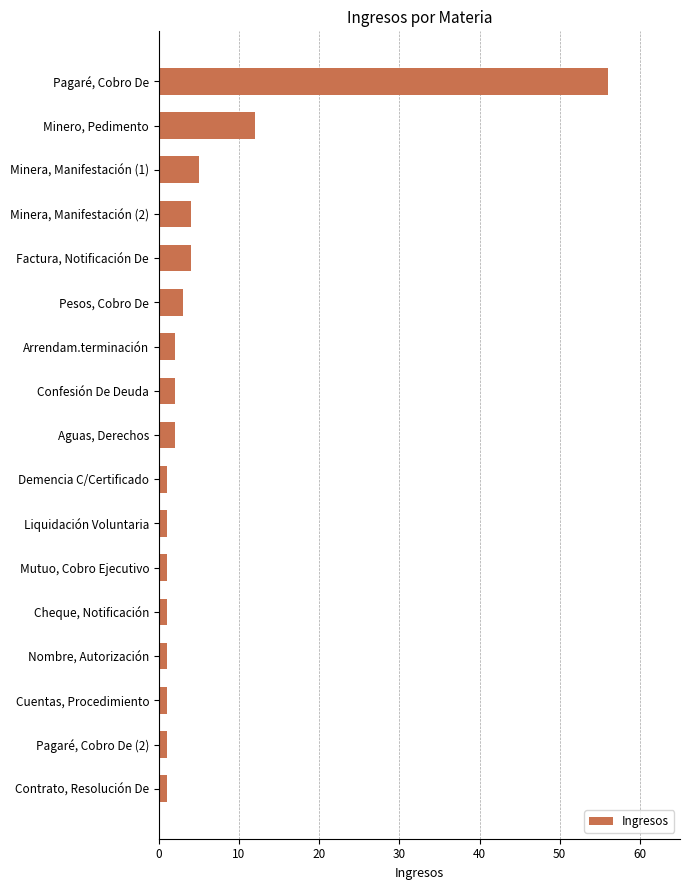

Are the bars horizontal?

Yes